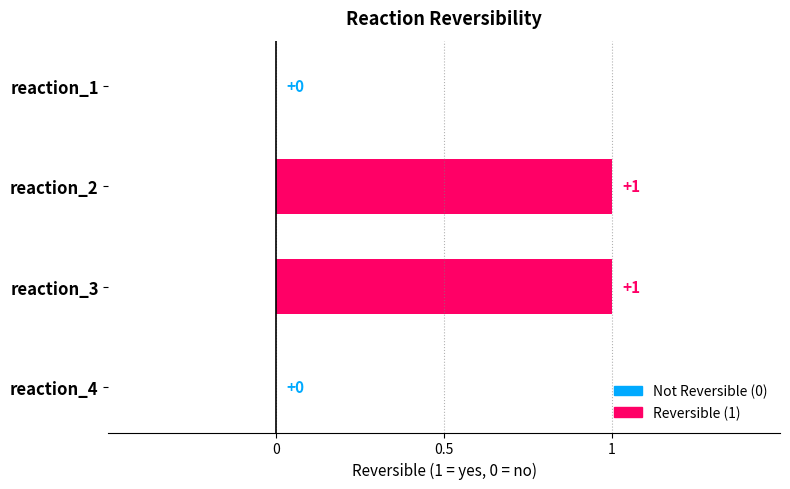

The value at reaction_1 is 0. True or false?

True